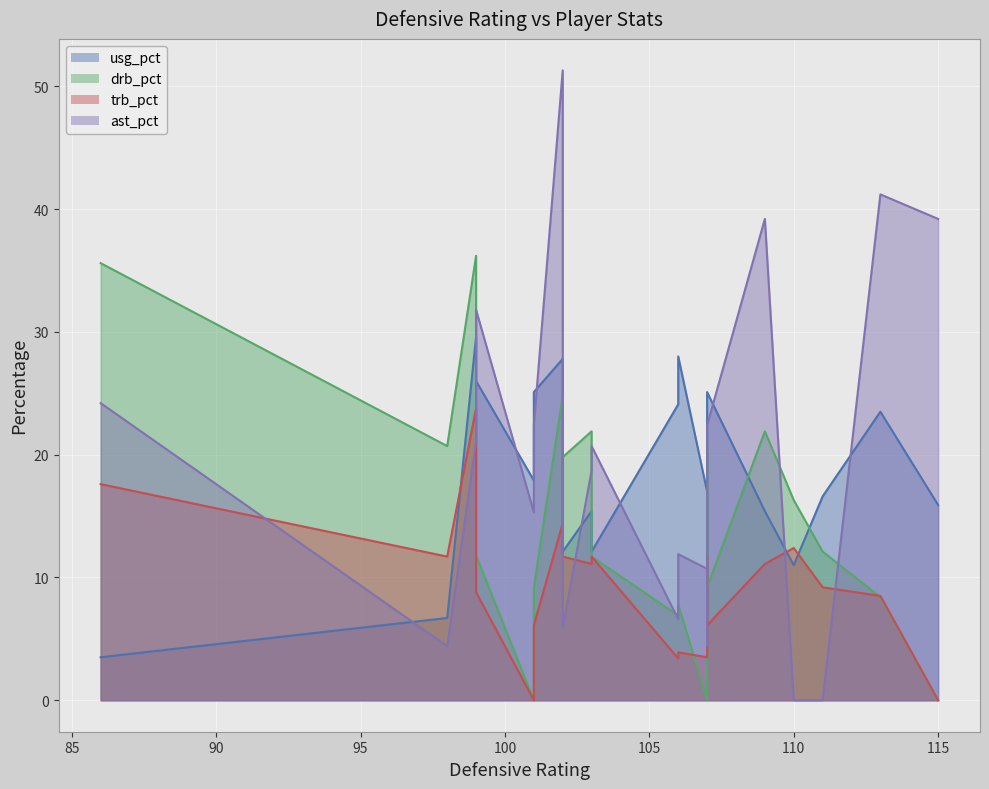

List the labels in order of ast_pct value, largest first.

102, 113, 109, 115, 99, 86, 101, 107, 99, 103, 103, 101, 106, 107, 106, 102, 98, 107, 110, 111